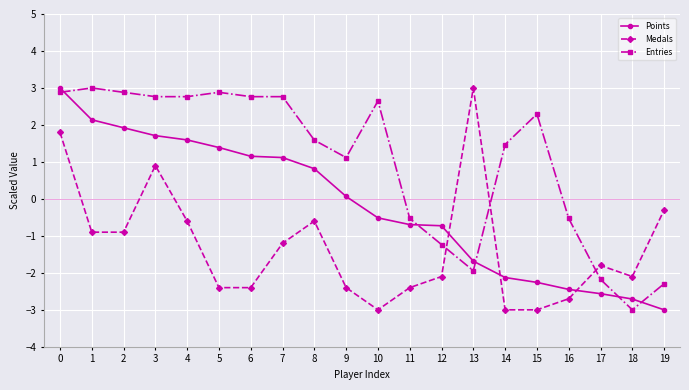

Rank the series by their average value, from lowest to highest.

Medals, Points, Entries